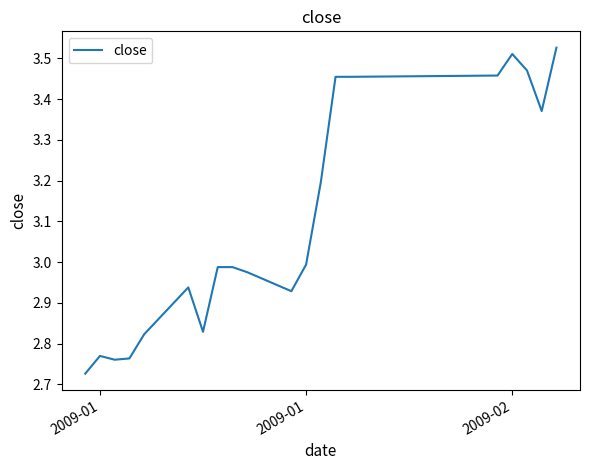

Is this an area chart (filled region under the line)?

No